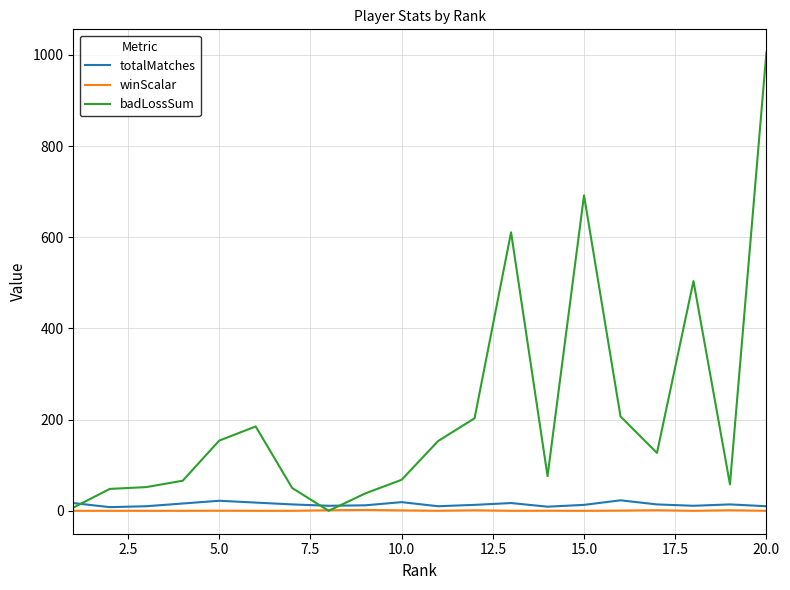

In totalMatches, how many points are lower than both neighbors (excluding endpoints)?

5